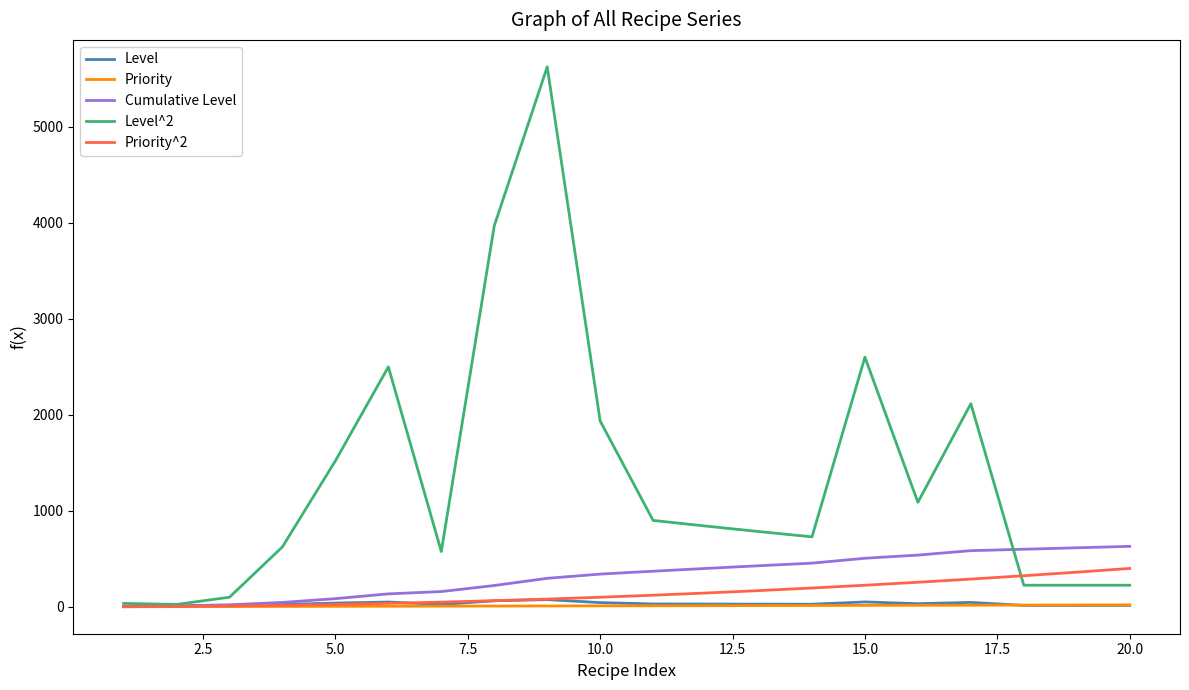

How many series are shown in this chart?

5